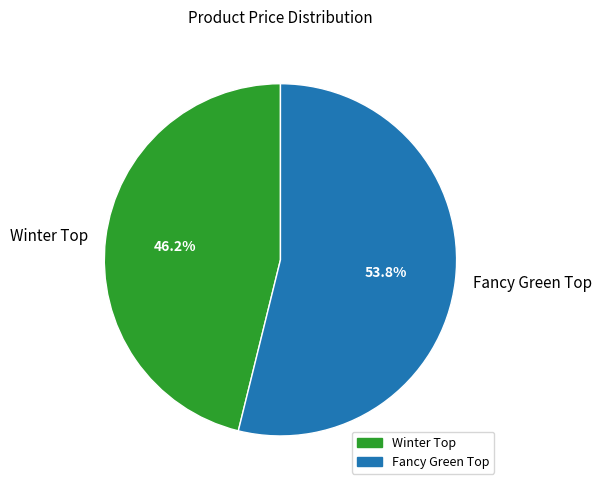

To the nearest percent, what is the difference between the largest and smallest slice percentages?

8%